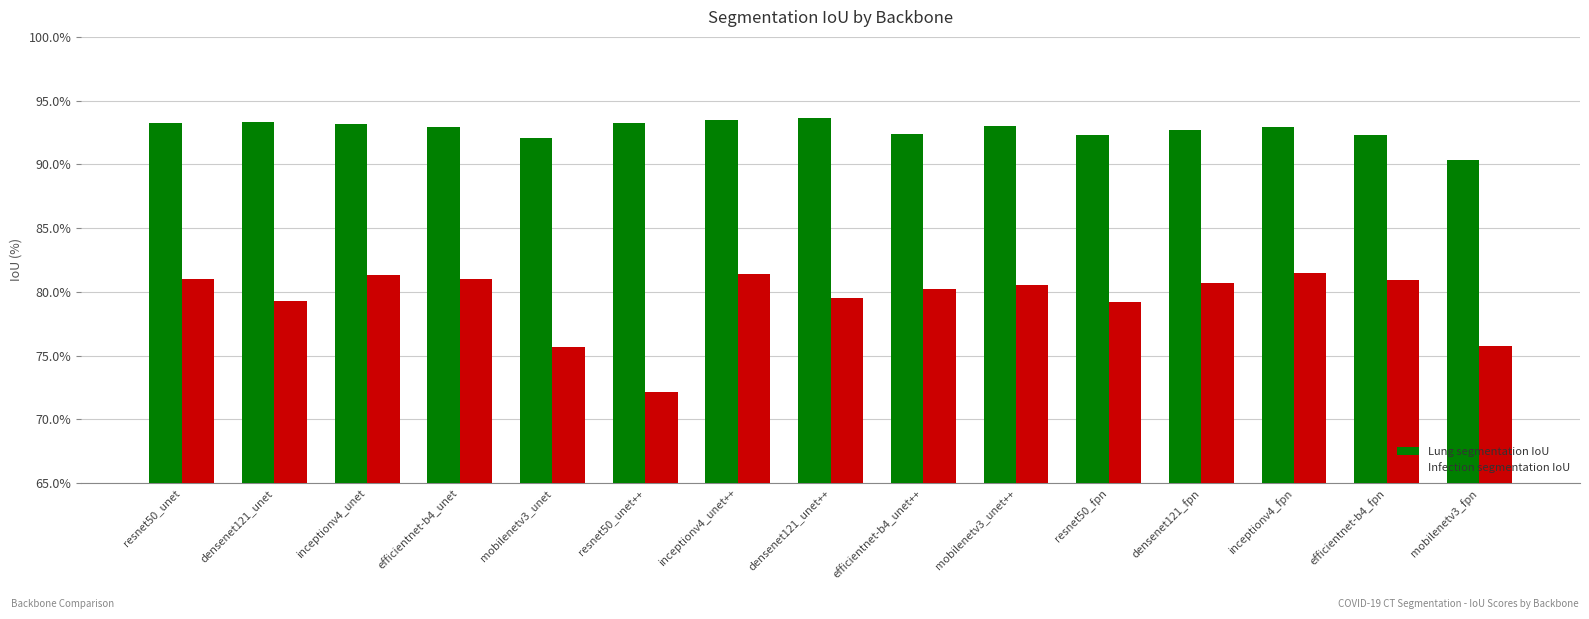

What is the greatest value displayed?

93.6